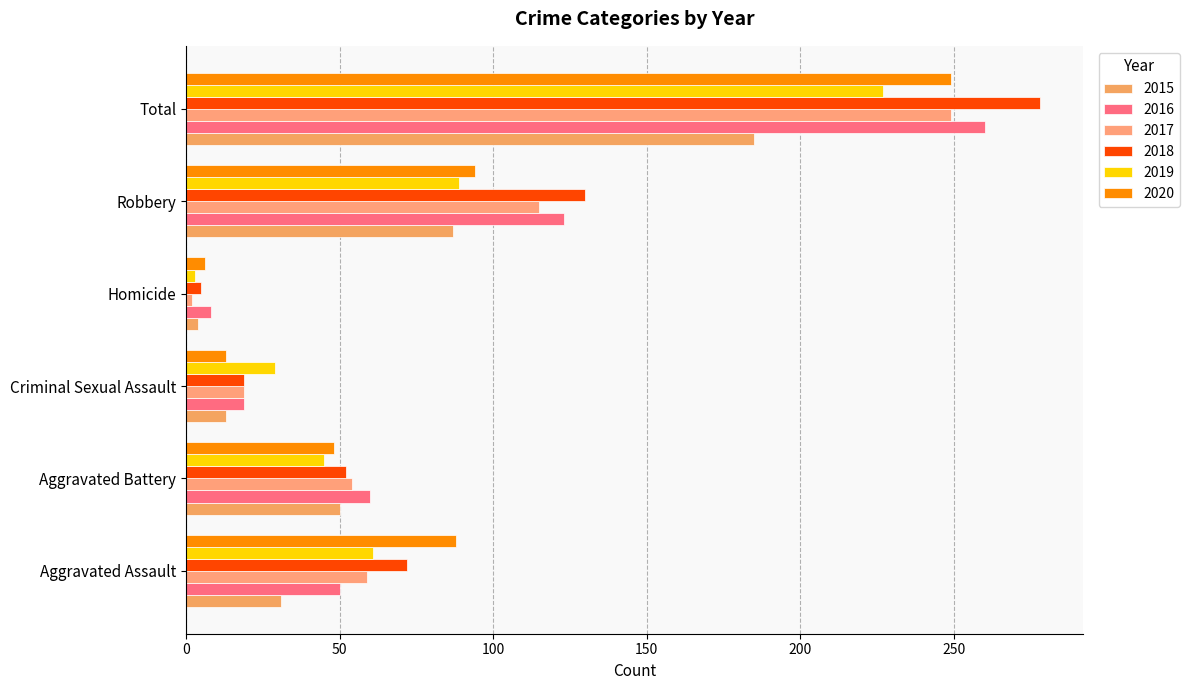

The value of 2019 at Criminal Sexual Assault is 29. True or false?

True